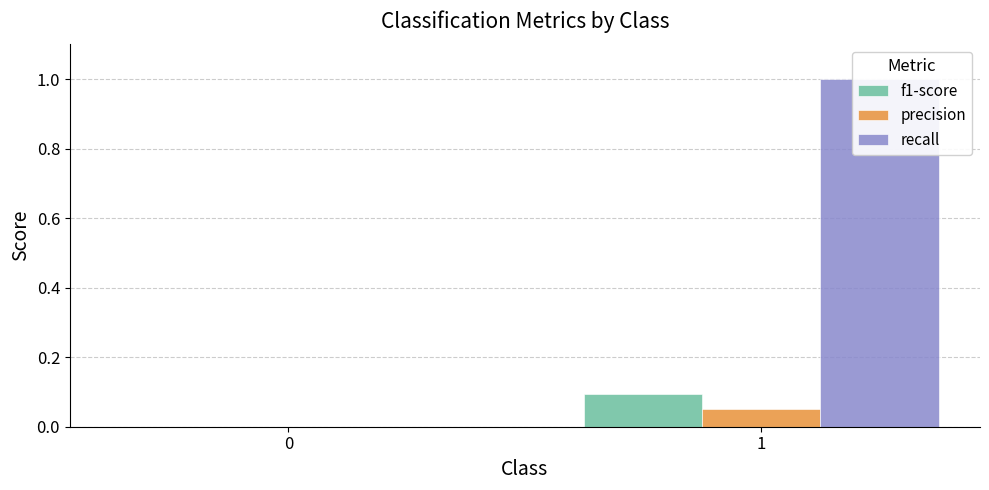

Which has a higher value, 0 or 1?

1